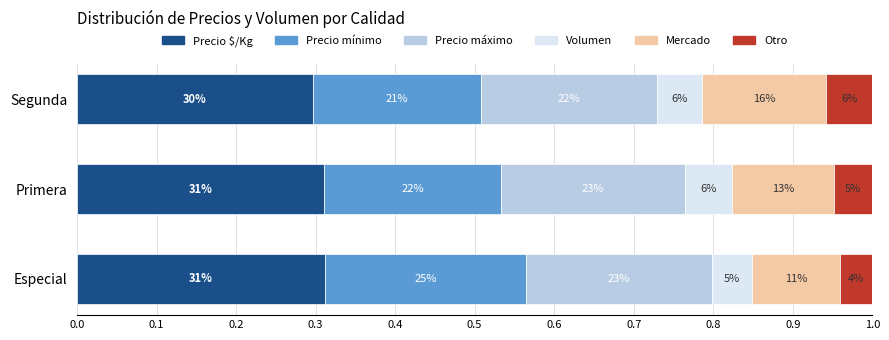

What are all the series names shown in the legend?

Precio $/Kg, Precio mínimo, Precio máximo, Volumen, Mercado, Otro